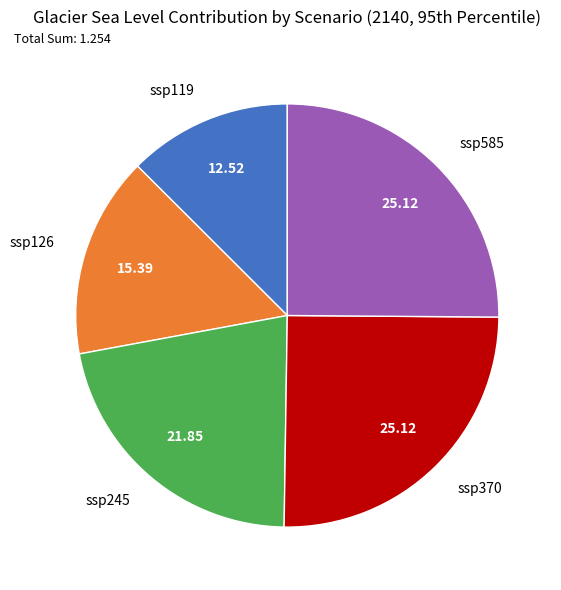

Is the sum of ssp119 and ssp245 greater than half?

No